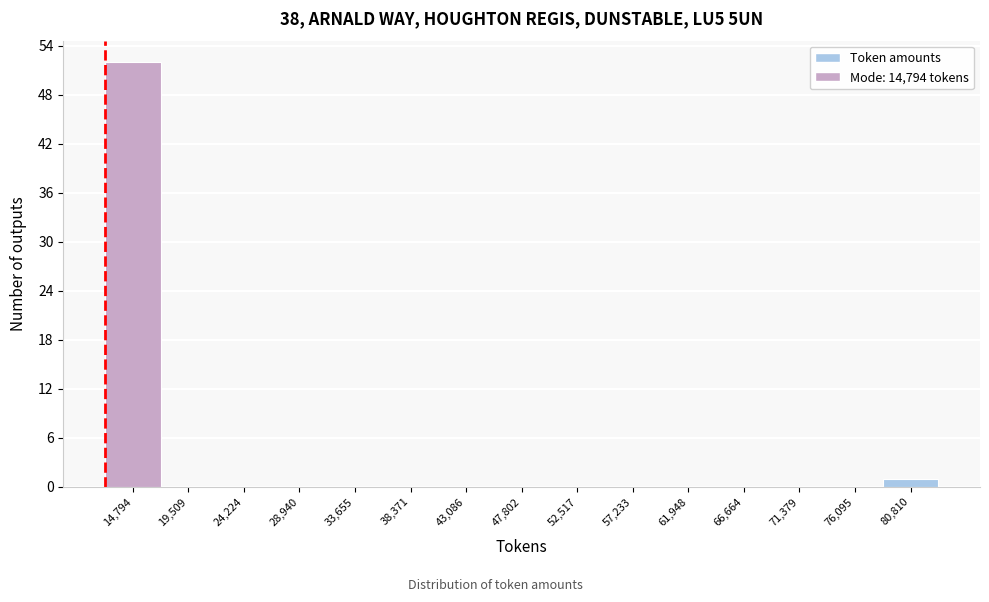

Reading left to right, extract all data points from this chart.

14,794=52	19,509=0	24,224=0	28,940=0	33,655=0	38,371=0	43,086=0	47,802=0	52,517=0	57,233=0	61,948=0	66,664=0	71,379=0	76,095=0	80,810=1